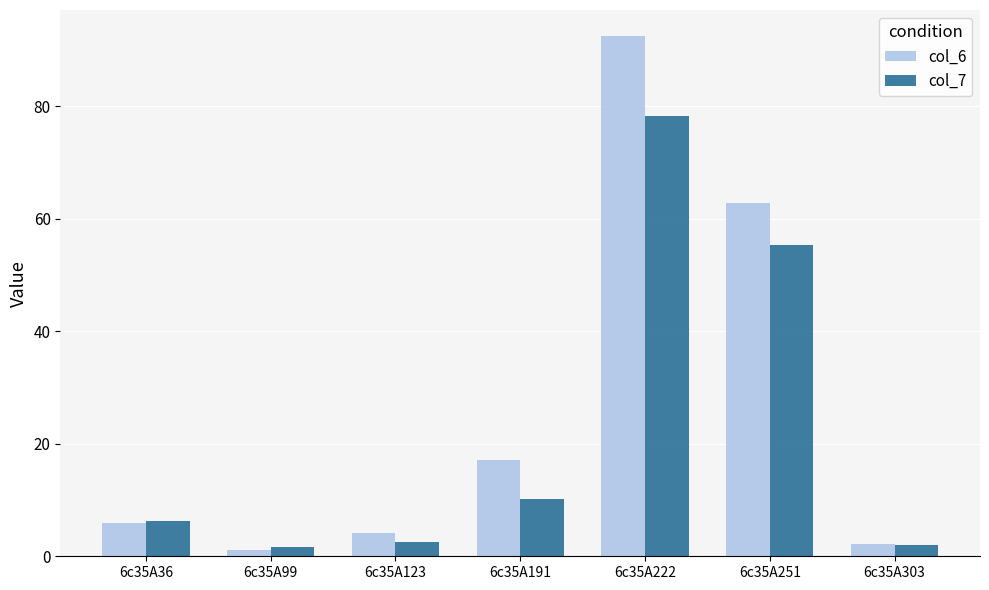

True or false: col_7 has a value of 14.4 at 6c35A191.

False